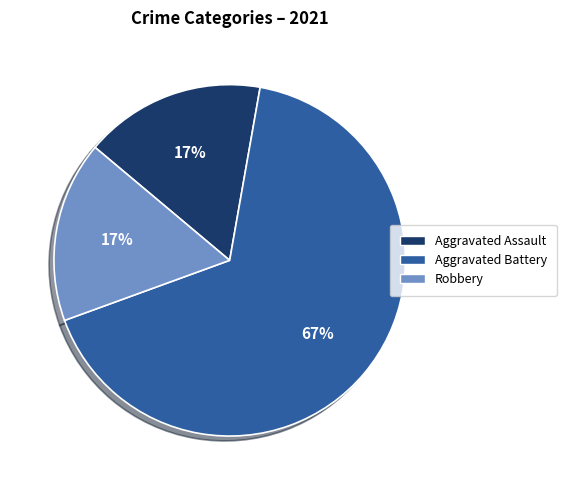

Is there a majority slice in this chart?

Yes